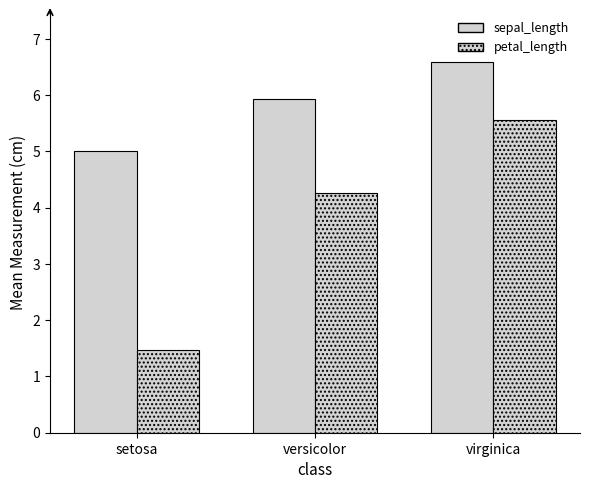

At which label does sepal_length reach its minimum?

setosa